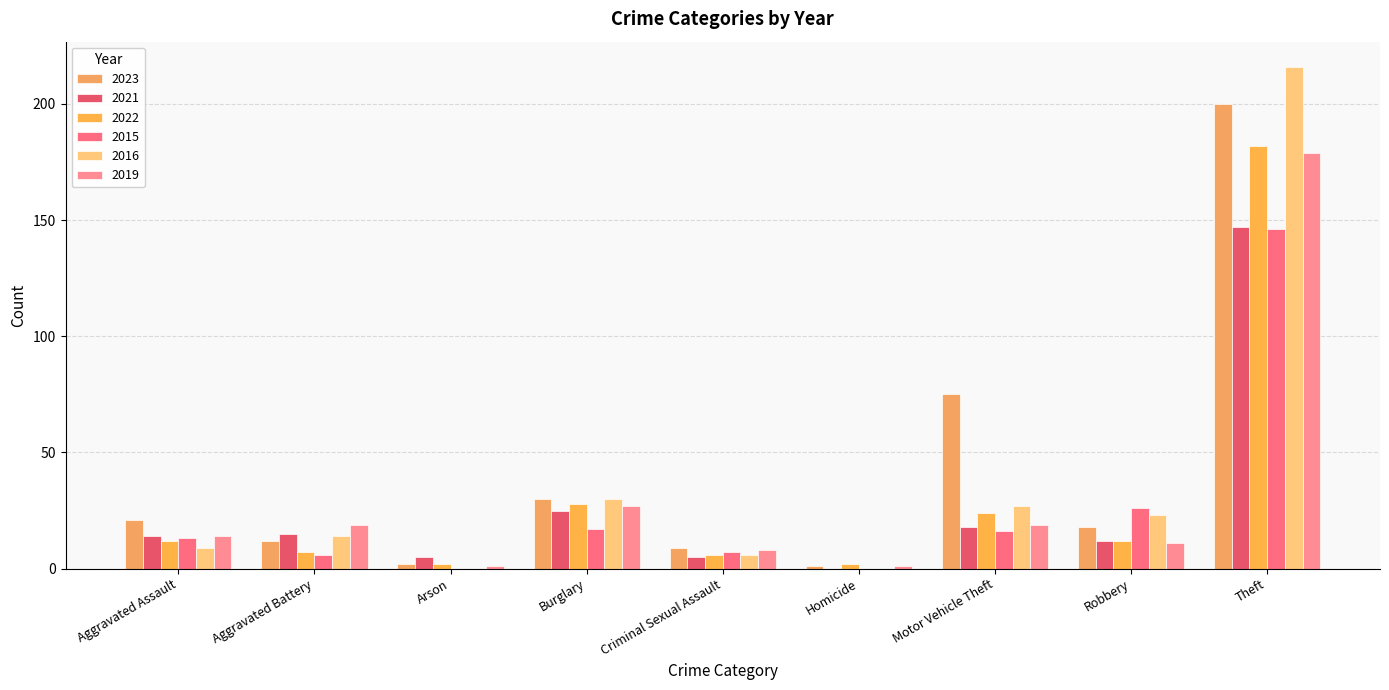

Which label corresponds to the largest value in the chart?

Theft